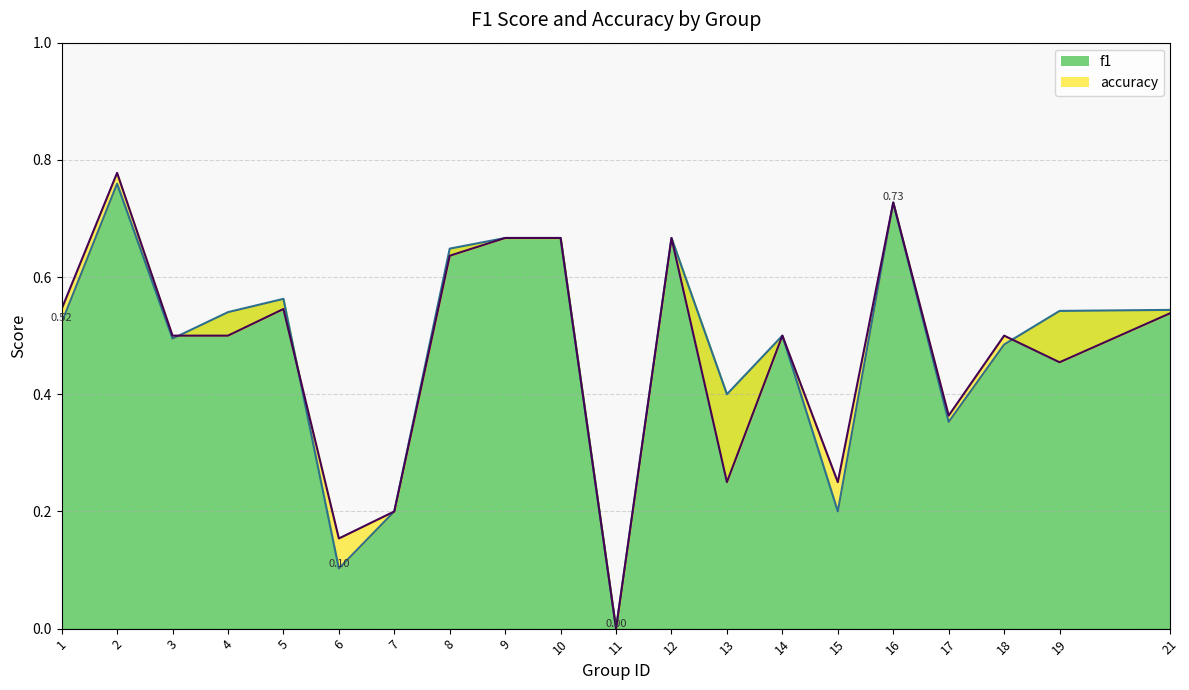

True or false: accuracy and f1 cross at least once.

True